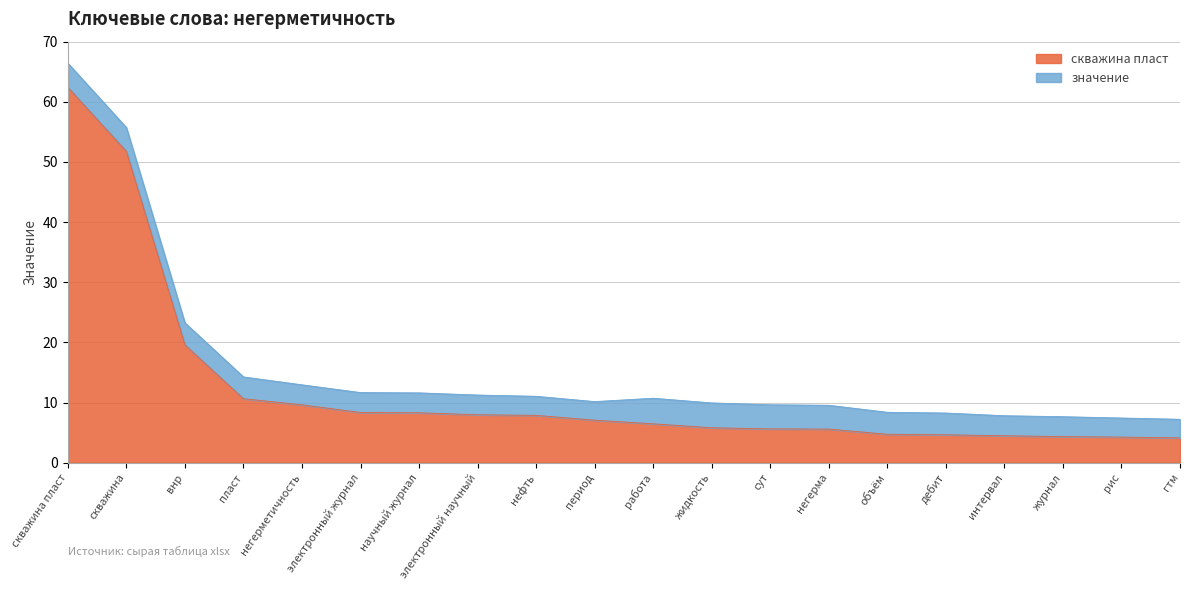

What is the difference between the values at период and электронный журнал?

1.3